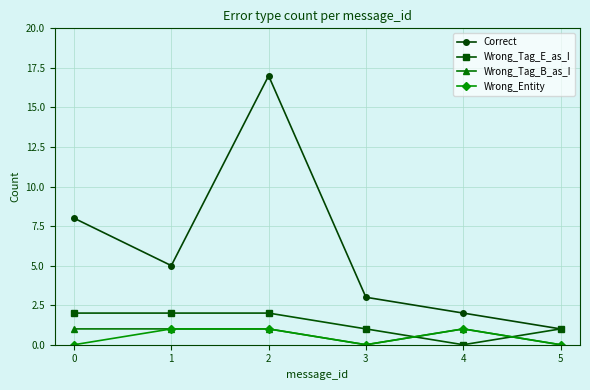

True or false: Wrong_Entity has more than 0 points higher than both neighbors.

True